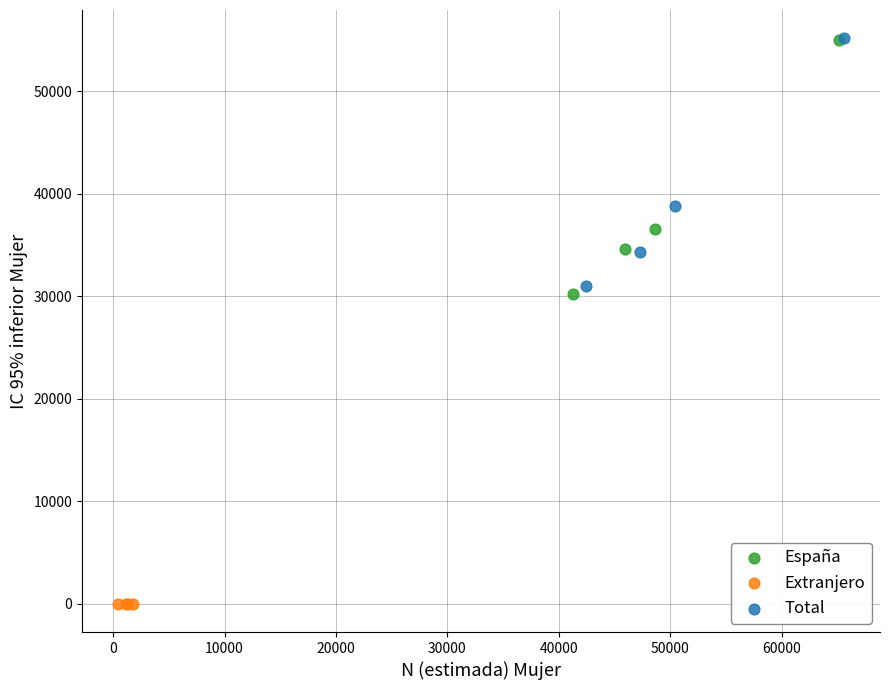

Which series reaches the minimum Y coordinate?

Extranjero